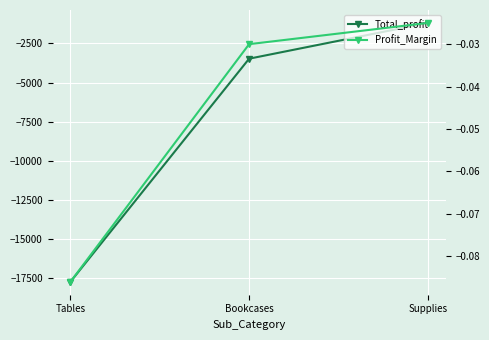

Which series has the largest total across all categories?

Profit_Margin